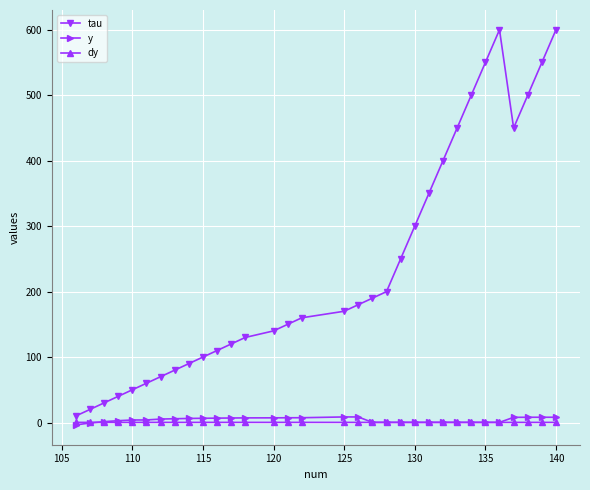

Does the chart have visible grid lines?

Yes